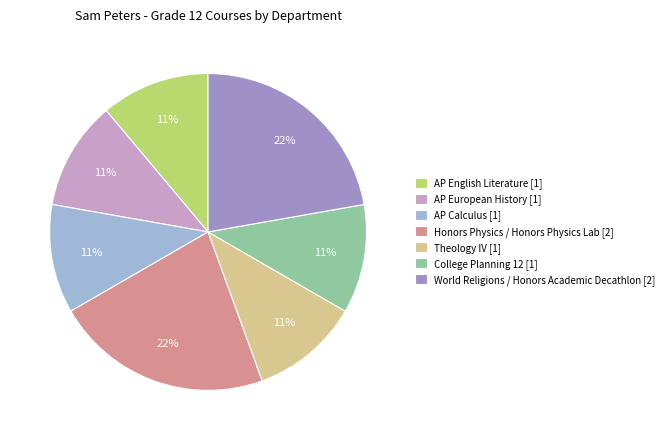

How many segments does this pie chart have?

7